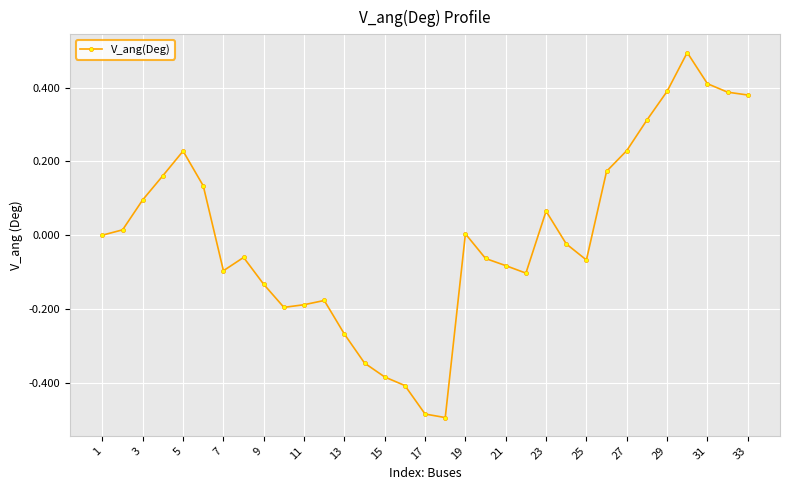

What is the difference between the maximum and minimum values?

1.0